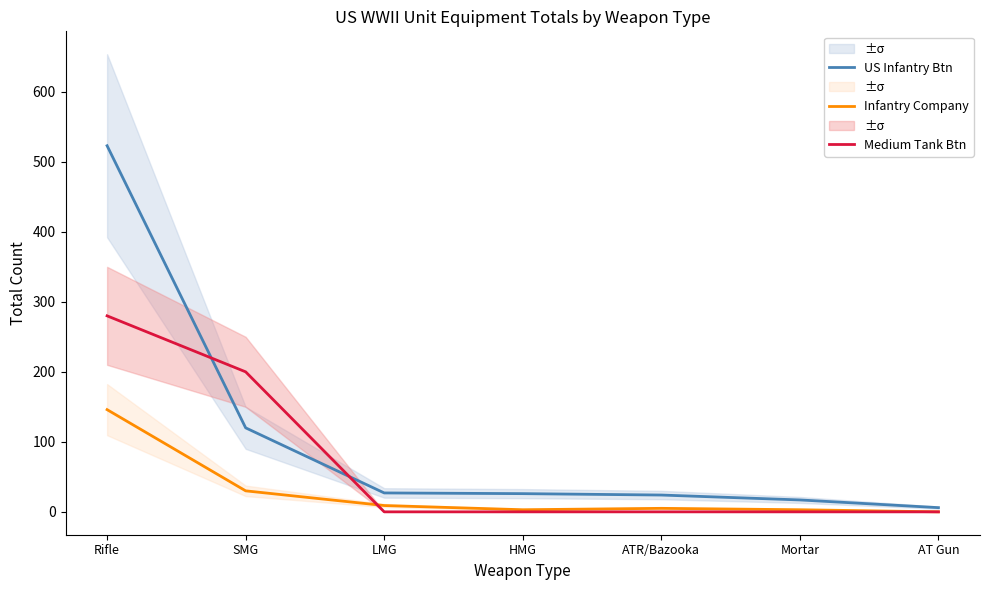

Is it true that US Infantry Btn equals 10 at Mortar?

False